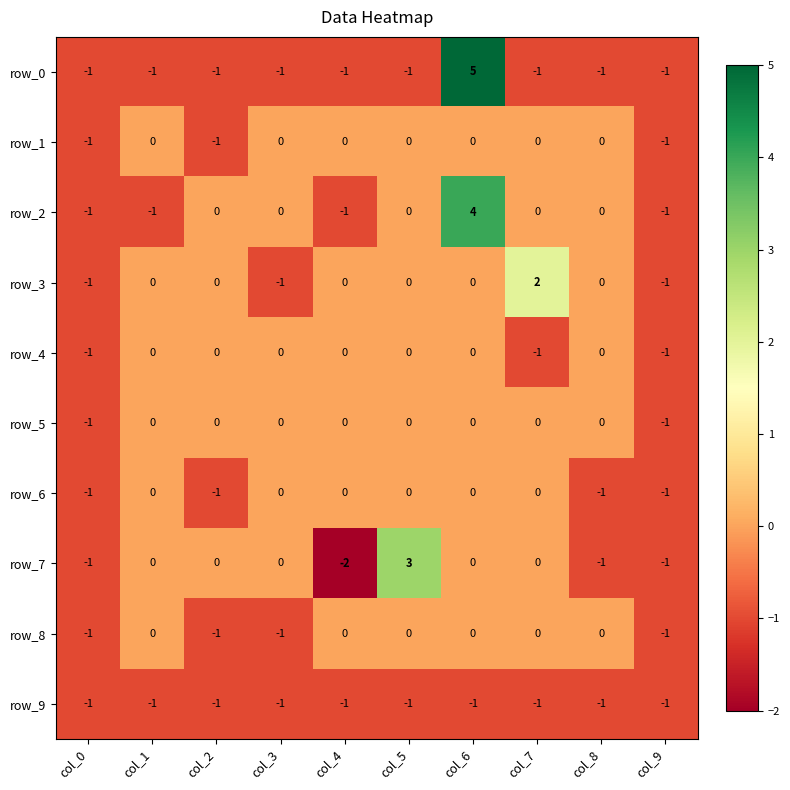

At which category is the sum across all series the highest?

col_6